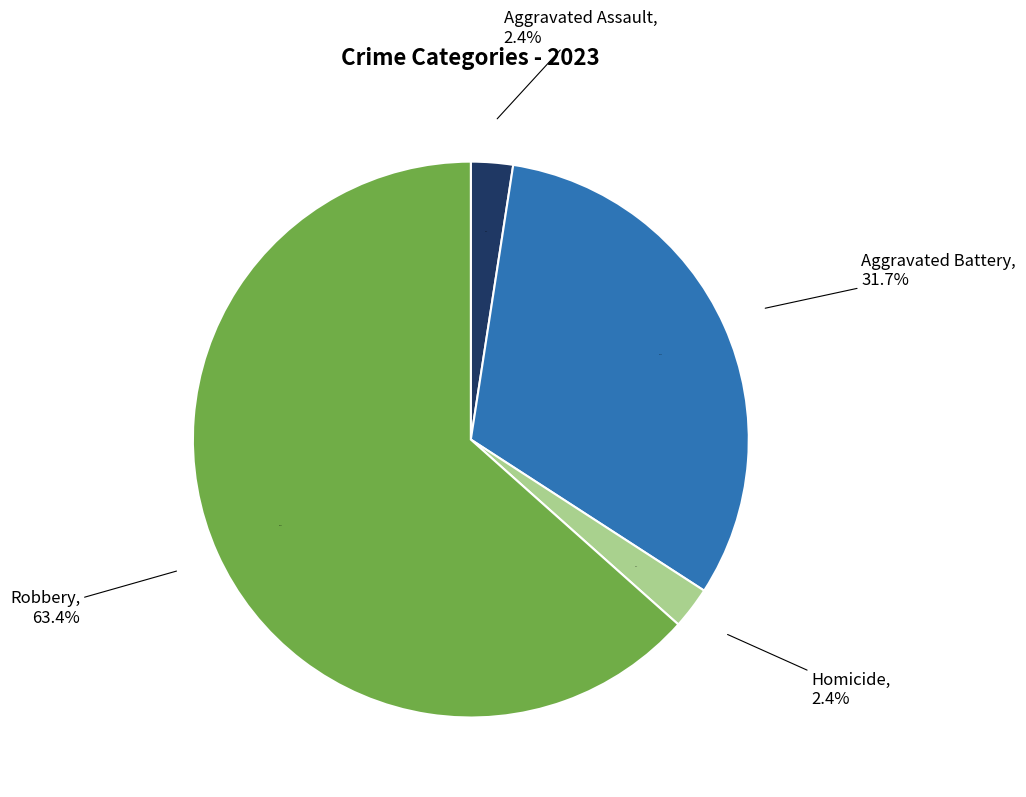

What is the change in value from Aggravated Assault to Aggravated Battery?

+12